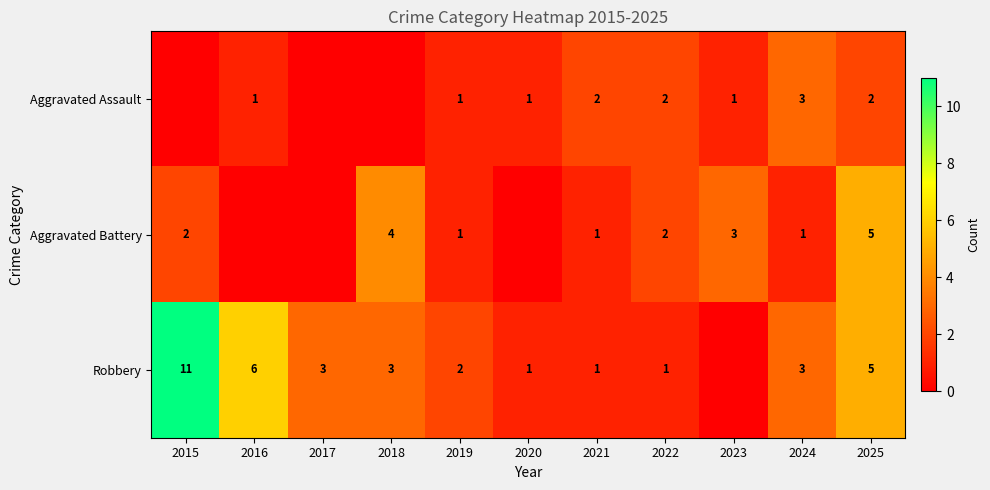

At which category is the sum across all series the highest?

2015